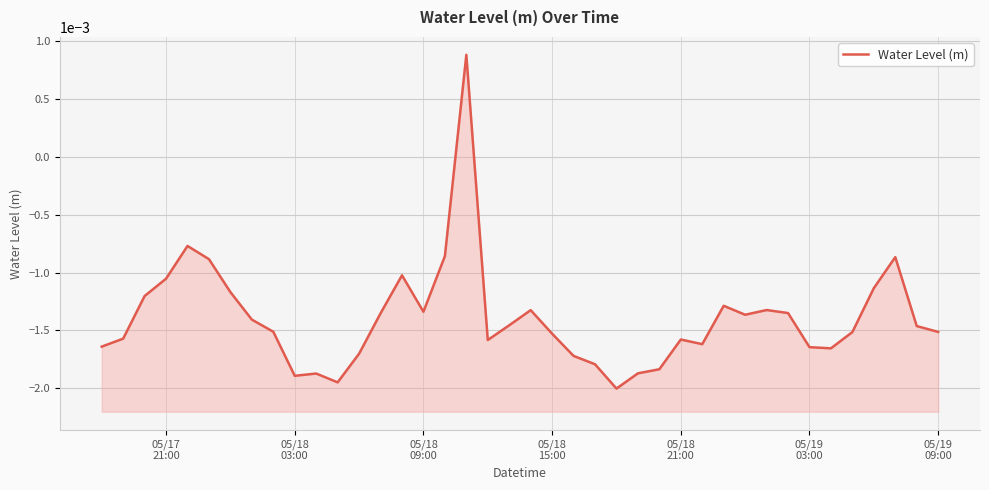

True or false: the data shows -0.0 at 05/19 09:00.

True